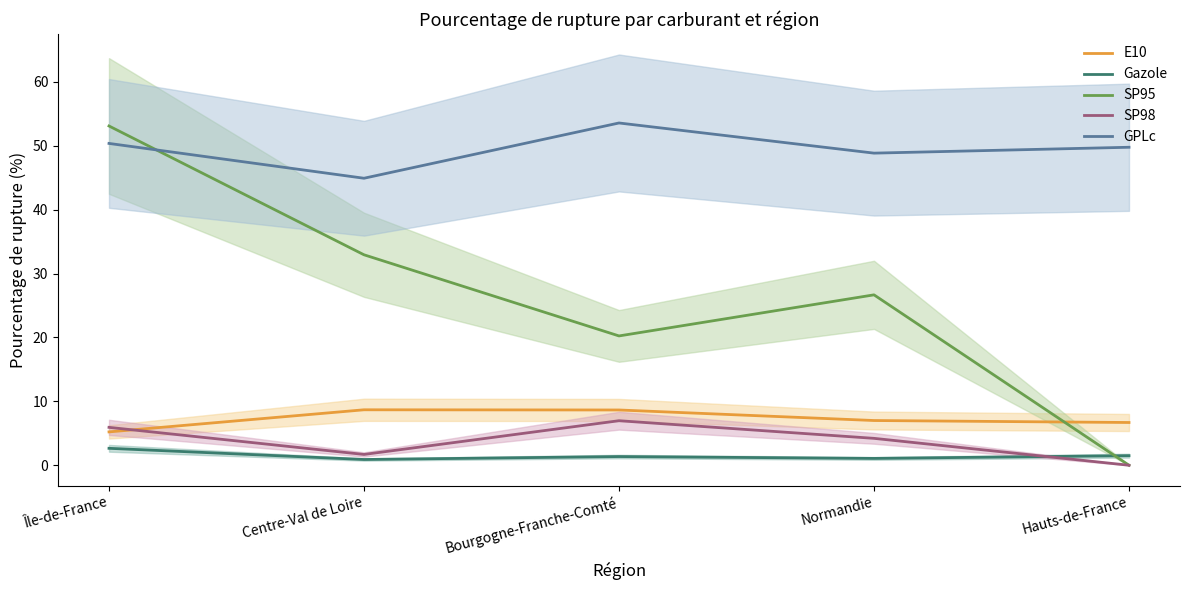

What is the value of the SP95 point at the 3rd from the left?

20.2